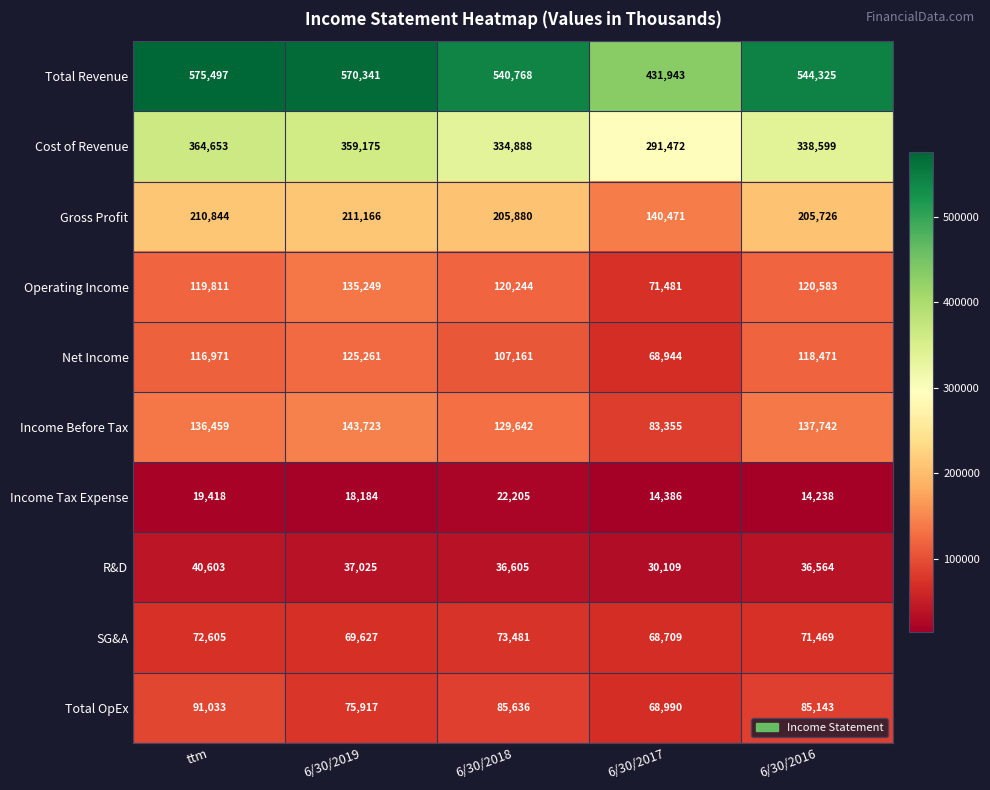

Which series changed the most between 6/30/2019 and 6/30/2016?

Total Revenue